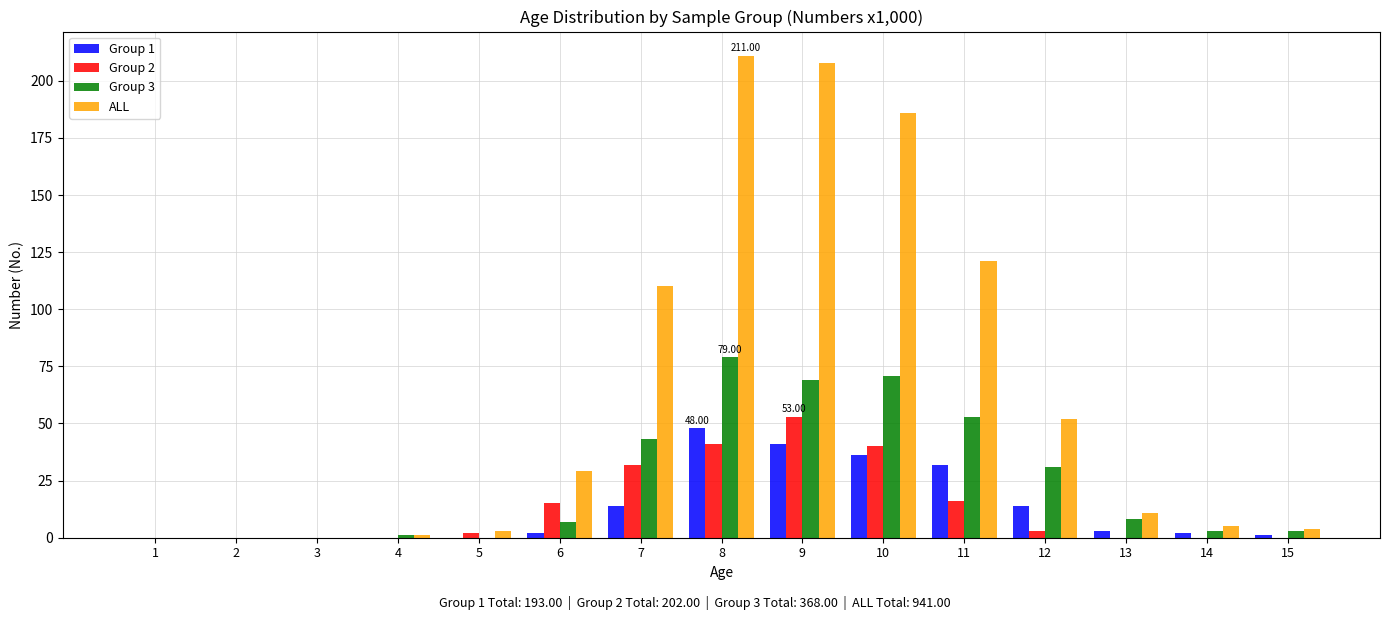

Between 4 and 8, which series saw the biggest shift?

ALL